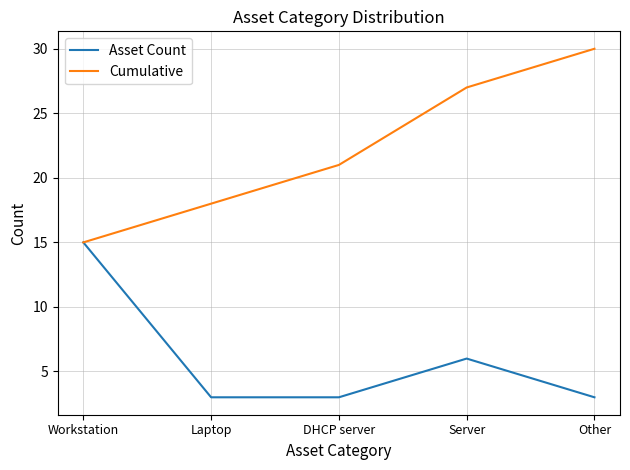

Which category has the highest value across all series?

Other